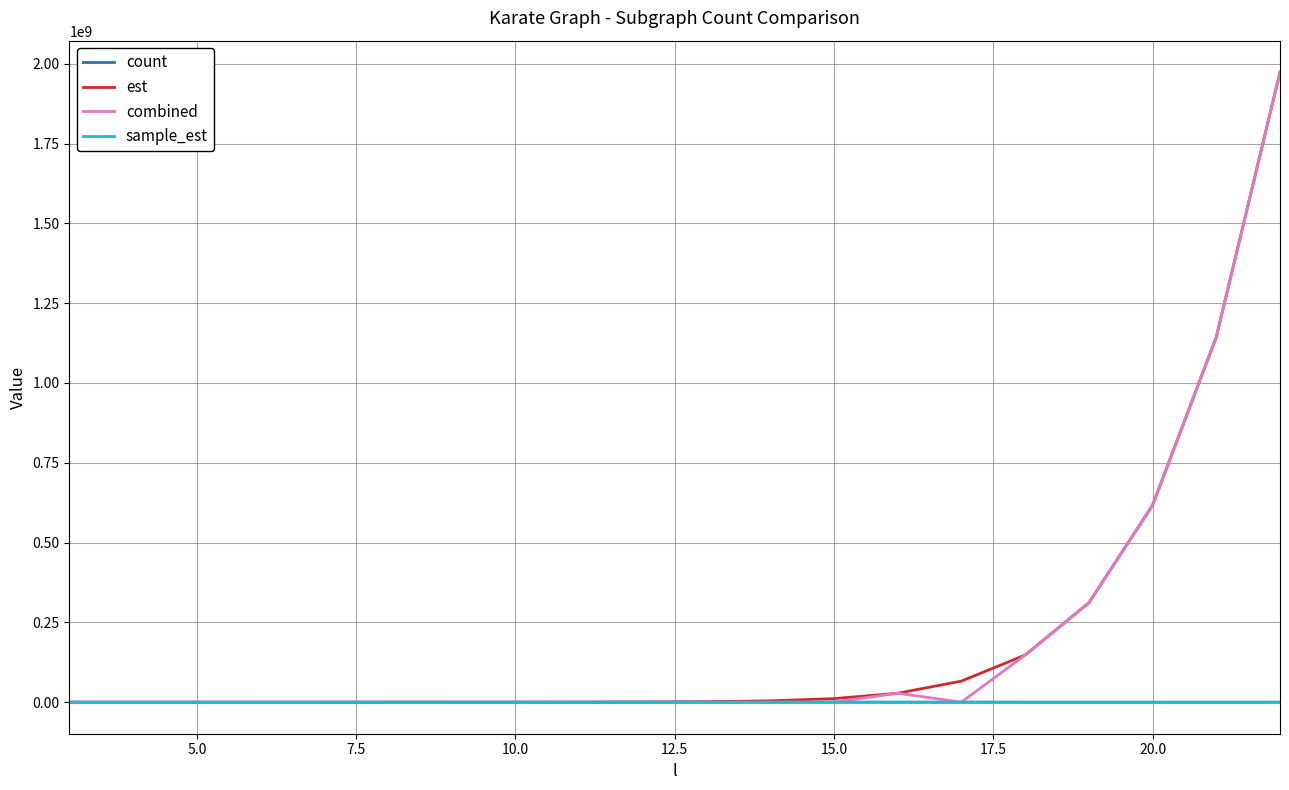

What is the greatest value displayed?

1973664251.8